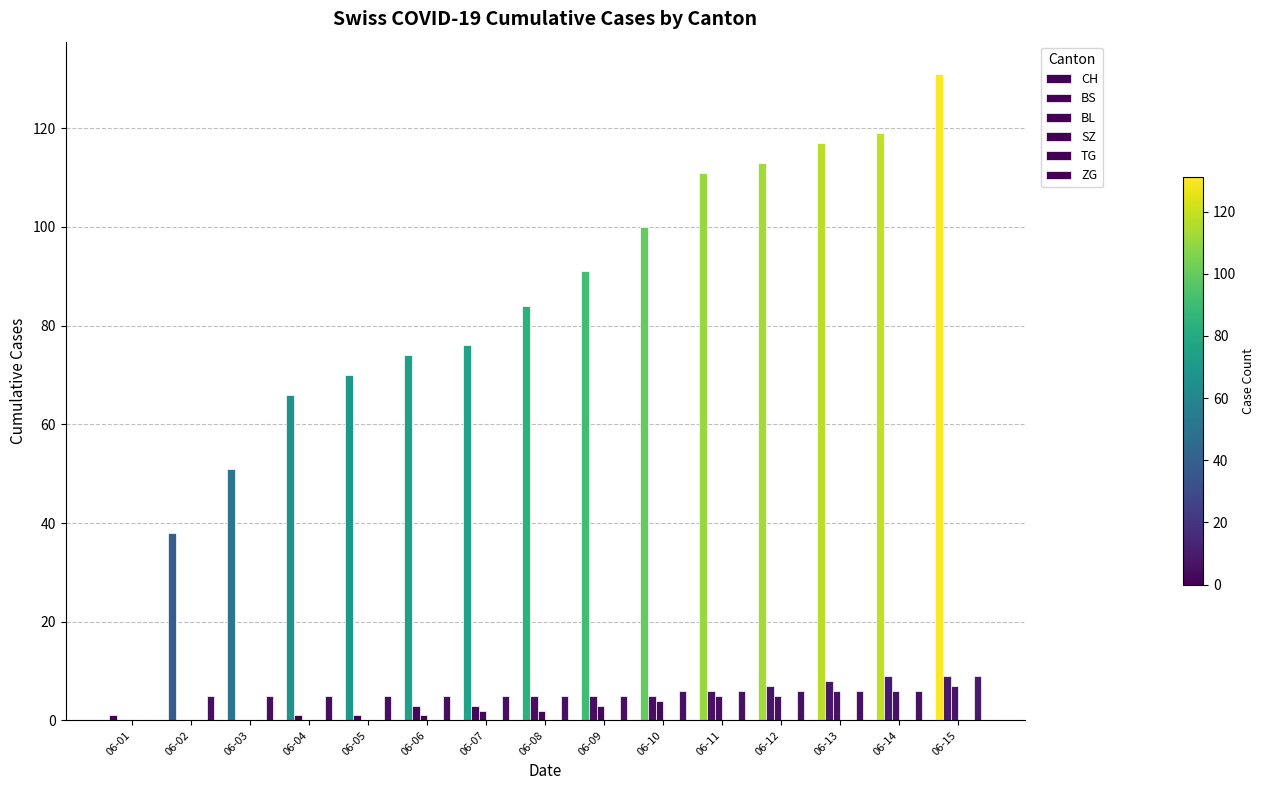

What is the sum of the BS values at 06-04 and 06-08?

6